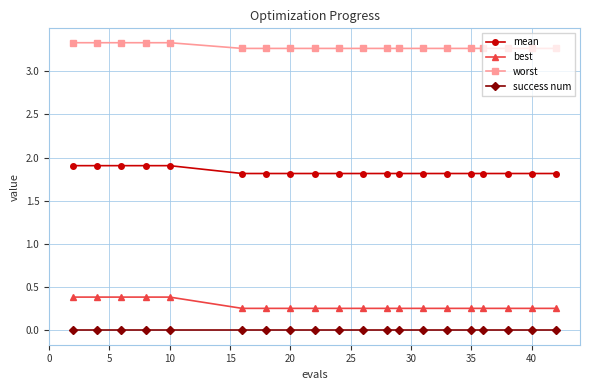

What is the maximum value for worst?

3.3